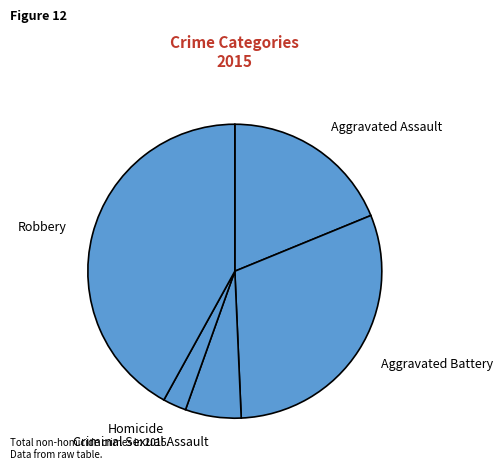

Do Criminal Sexual Assault and Aggravated Battery together represent more than half of the pie?

No